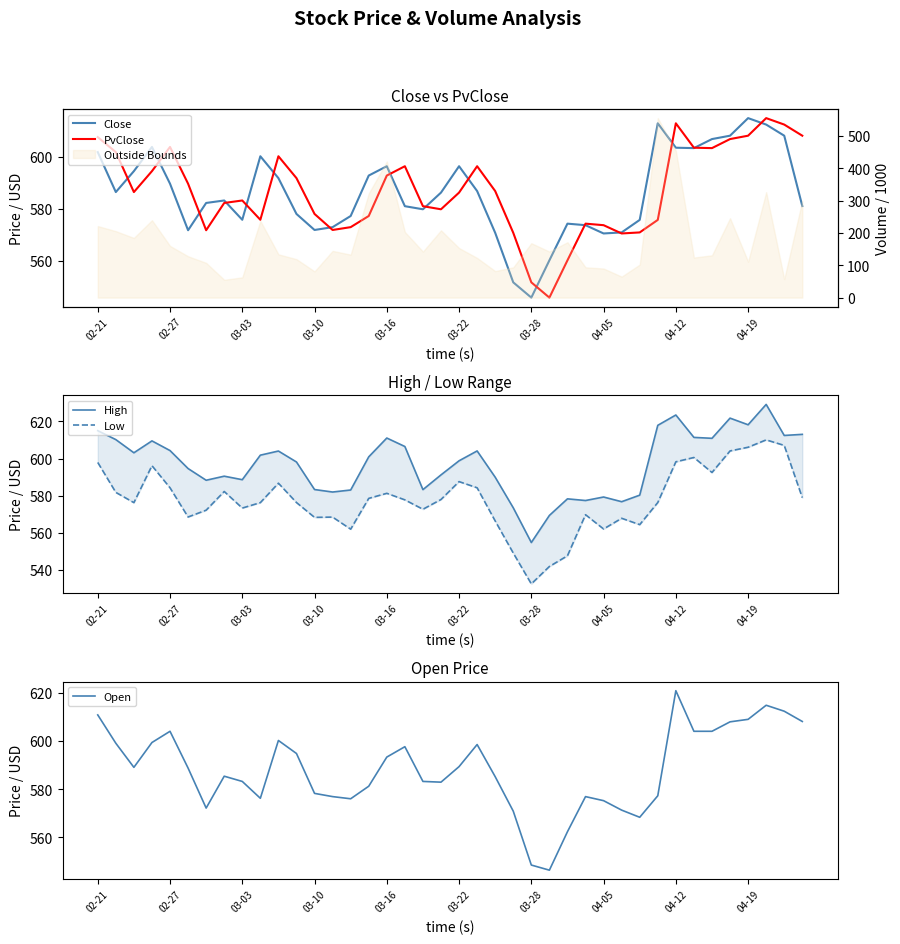

Reading left to right, extract all data points from this chart.

Close: 601.9	586.5	594.5	603.8	589.7	571.9	582.3	583.3	575.9	600.3	591.9	578.1	572.0	573.0	577.3	592.9	596.4	581.1	579.9	586.3	596.4	586.9	570.9	551.8	546.0	560.3	574.4	573.8	570.6	571.0	575.8	612.9	603.5	603.4	606.9	608.2	614.9	612.4	608.2	581.1
PvClose: 607.6	601.9	586.5	594.5	603.8	589.7	571.9	582.3	583.3	575.9	600.3	591.9	578.1	572.0	573.0	577.3	592.9	596.4	581.1	579.9	586.3	596.4	586.9	570.9	551.8	546.0	560.3	574.4	573.8	570.6	571.0	575.8	612.9	603.5	603.4	606.9	608.2	614.9	612.4	608.2
High: 615.0	610.2	603.1	609.5	604.3	594.6	588.3	590.5	588.6	601.8	604.0	598.1	583.3	581.9	583.0	600.9	611.0	606.5	583.2	591.2	598.8	604.1	589.9	573.4	554.7	569.3	578.3	577.4	579.2	576.7	580.2	617.9	623.5	611.4	610.9	621.8	618.2	629.2	612.4	613.0
Low: 597.9	581.7	576.2	596.1	584.2	568.5	572.1	582.2	573.3	576.2	586.7	576.3	568.3	568.4	561.9	578.5	581.2	577.7	572.6	577.9	587.5	584.2	566.3	549.0	532.4	541.8	547.6	569.7	562.0	567.8	564.4	576.3	598.2	600.6	592.5	604.1	606.1	610.0	607.1	578.9
Open: 610.9	599.1	589.1	599.4	604.1	588.8	572.1	585.4	583.2	576.2	600.3	594.9	578.3	576.9	576.0	581.2	593.4	597.7	583.2	582.9	589.4	598.6	585.2	570.9	548.5	546.3	562.3	576.9	575.2	571.3	568.3	577.3	621.0	604.1	604.1	608.0	609.1	614.9	612.4	608.2